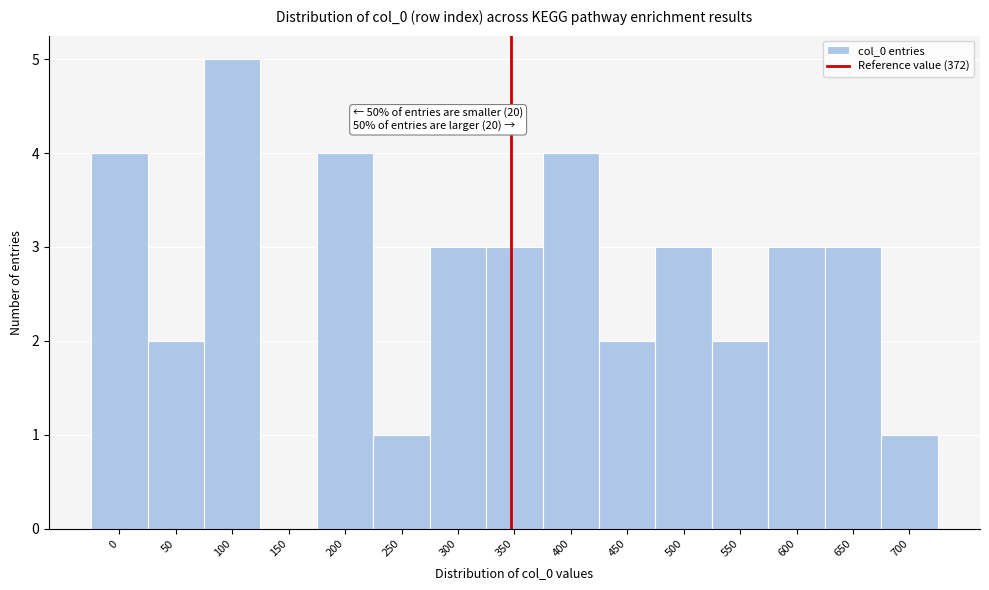

Reading left to right, transcribe all the data shown in this chart.

0=4	50=2	100=5	150=0	200=4	250=1	300=3	350=3	400=4	450=2	500=3	550=2	600=3	650=3	700=1